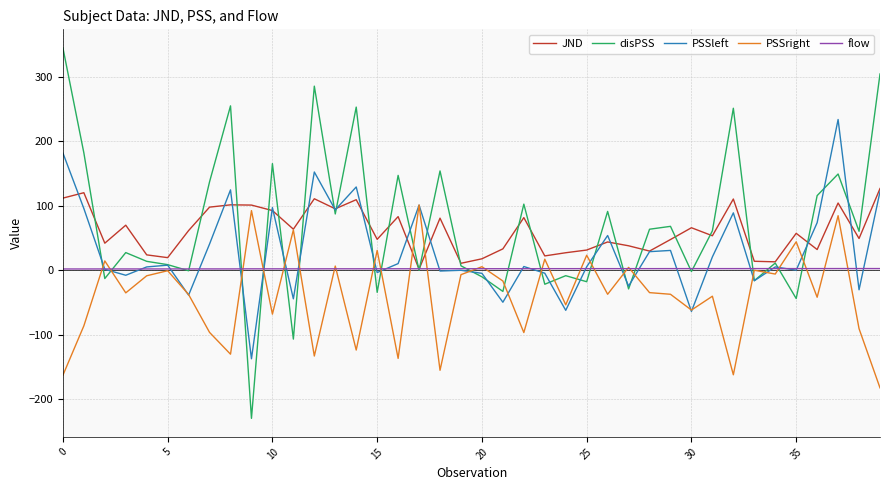

What are all the series names shown in the legend?

JND, disPSS, PSSleft, PSSright, flow